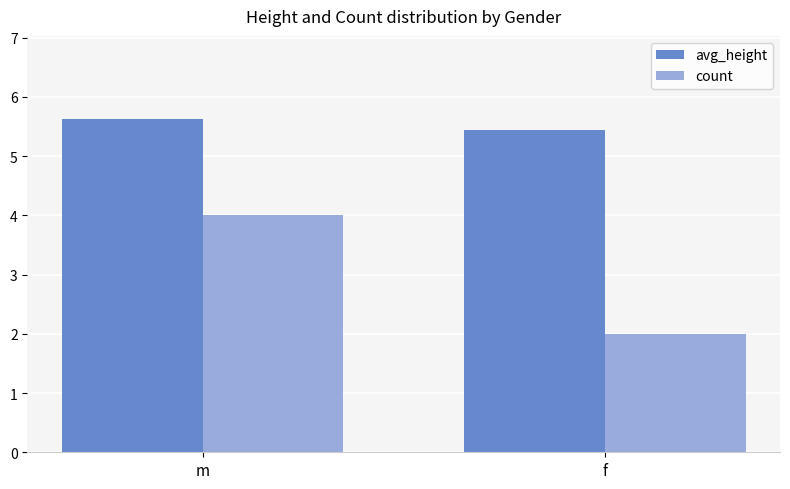

What position from the right is f?

1